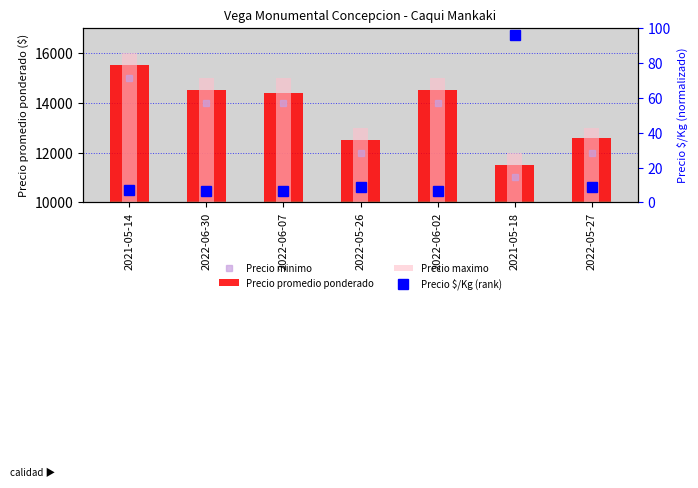

Between 2022-06-30 and 2022-06-07, which series saw the biggest shift?

Precio promedio ponderado